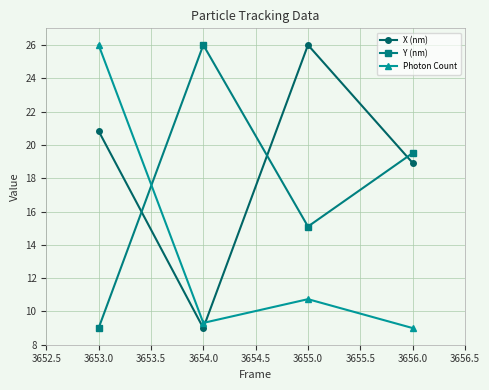

Does the chart have visible grid lines?

Yes